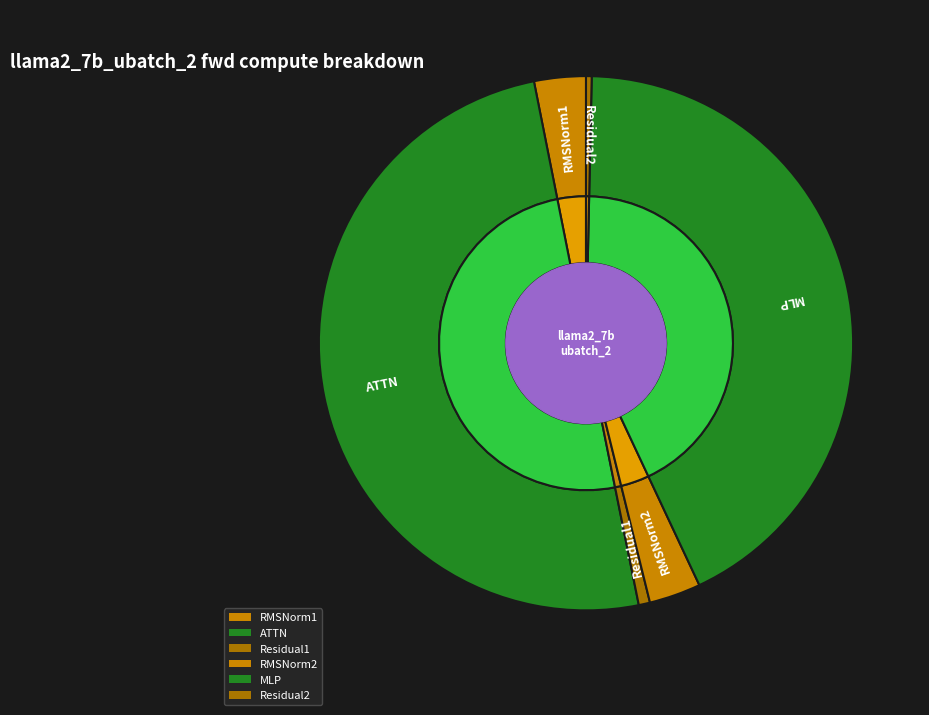

What percentage do RMSNorm1 and ATTN together represent?

53.2%